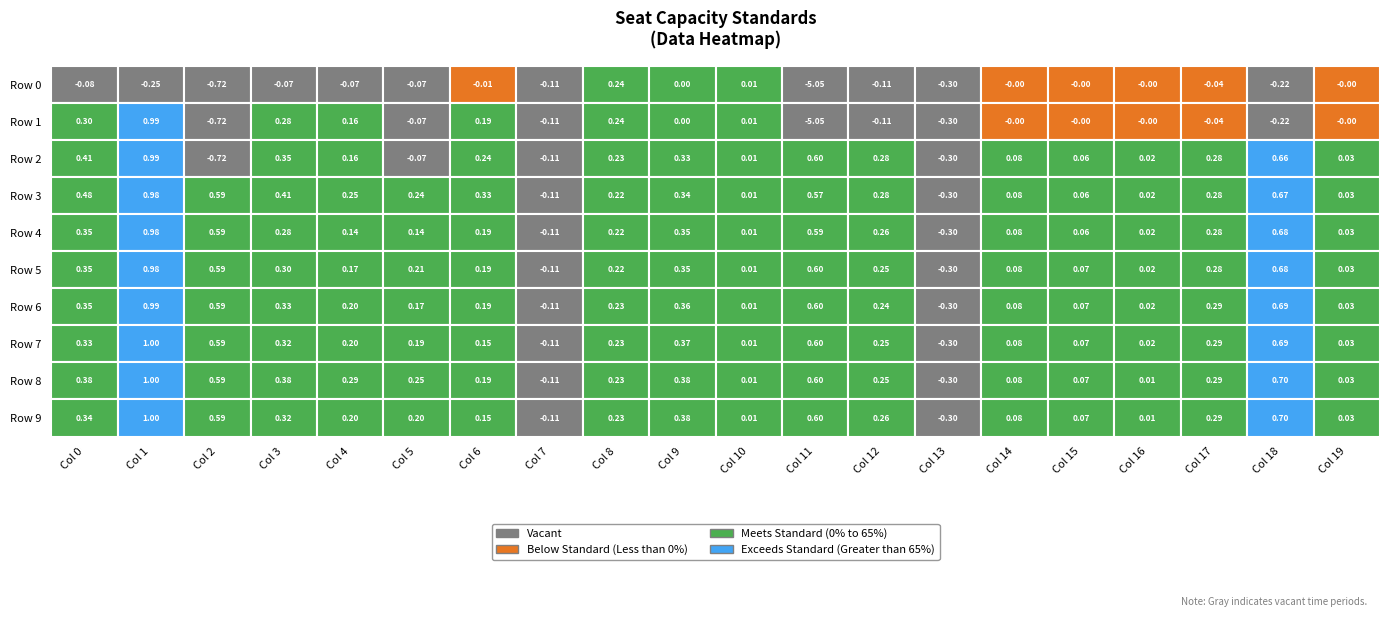

The value of Row 7 at Row 7 is -0.1. True or false?

True